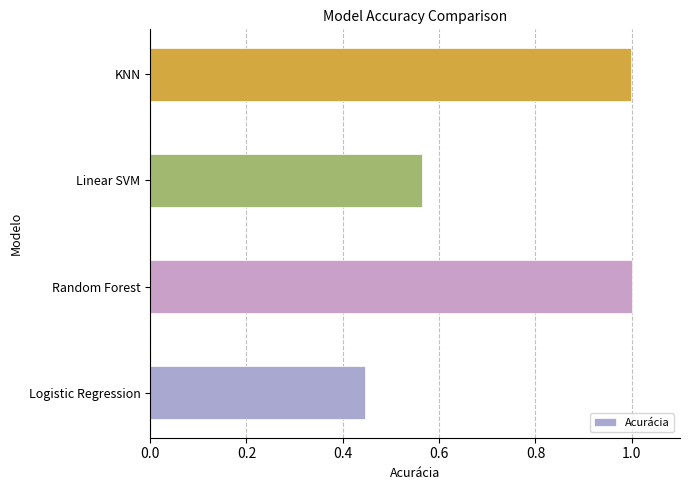

What is the change in value from Logistic Regression to Random Forest?

+0.6